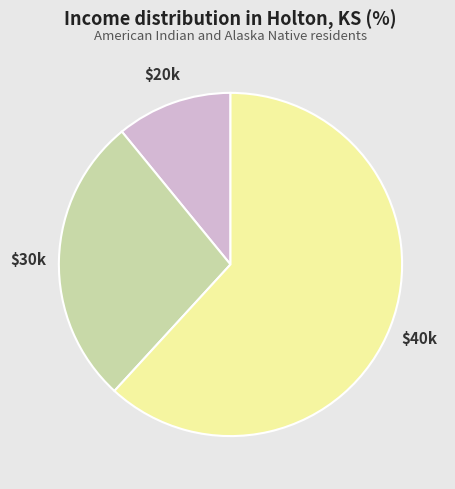

Does any single category account for the majority?

Yes